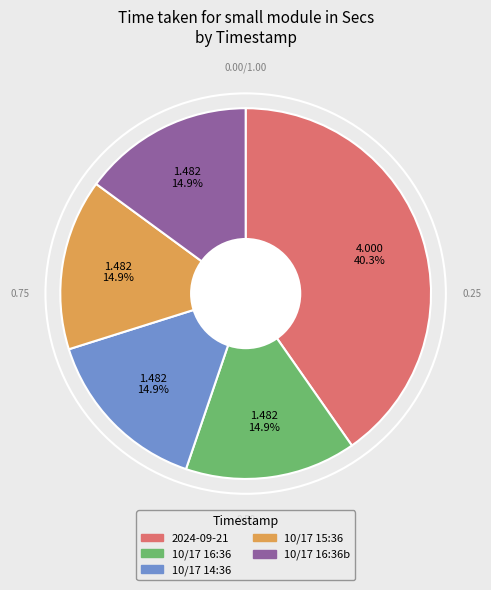

Combined, do 10/17 14:36 and 2024-09-21 account for over 50%?

Yes